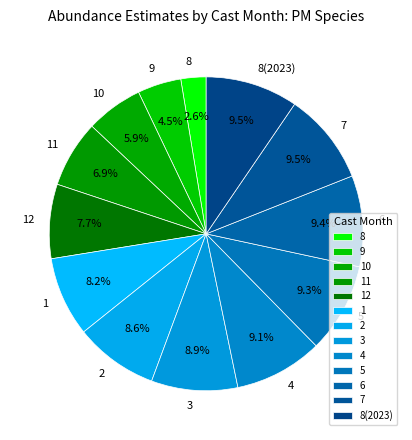

What is the smallest slice in the pie chart?

8